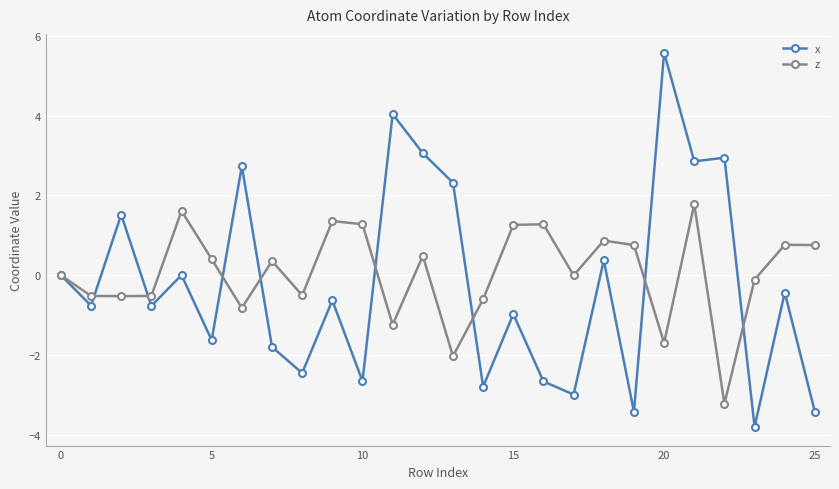

True or false: z has more than 1 points higher than both neighbors.

True